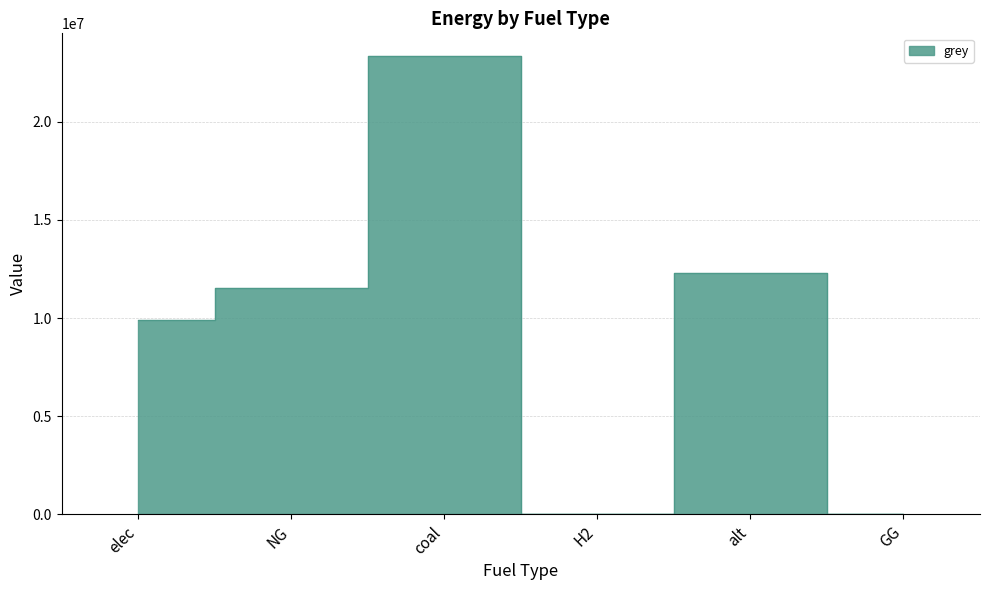

How many points are higher than both their immediate neighbors (excluding endpoints)?

2